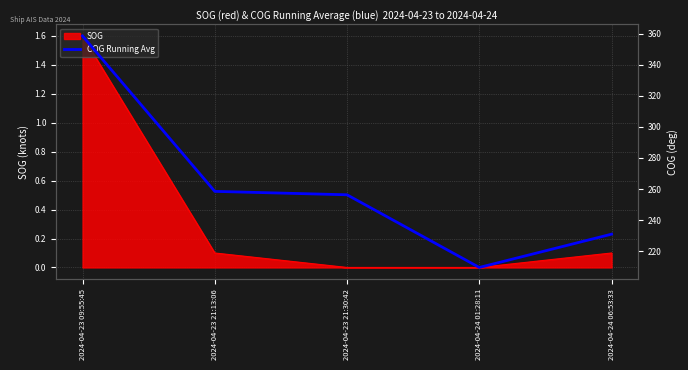

The value of SOG at 2024-04-23 21:13:06 is 0.0. True or false?

False